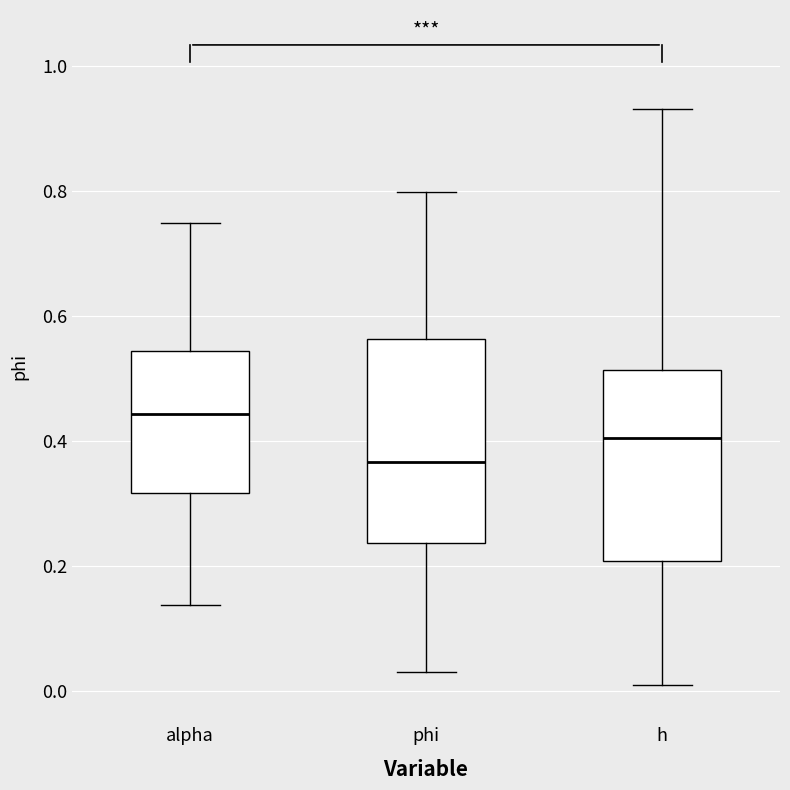

Reading left to right, read every box against the y-axis: the position of its median line, the range the box covers, and the ends of its whiskers. The values are not printed on the chart, so give them approximately, as read against the axis.

alpha: median 0.44, box 0.32 to 0.54, whiskers 0.14 to 0.76
phi: median 0.36, box 0.24 to 0.56, whiskers 0.04 to 0.80
h: median 0.40, box 0.20 to 0.52, whiskers 0.00 to 0.94